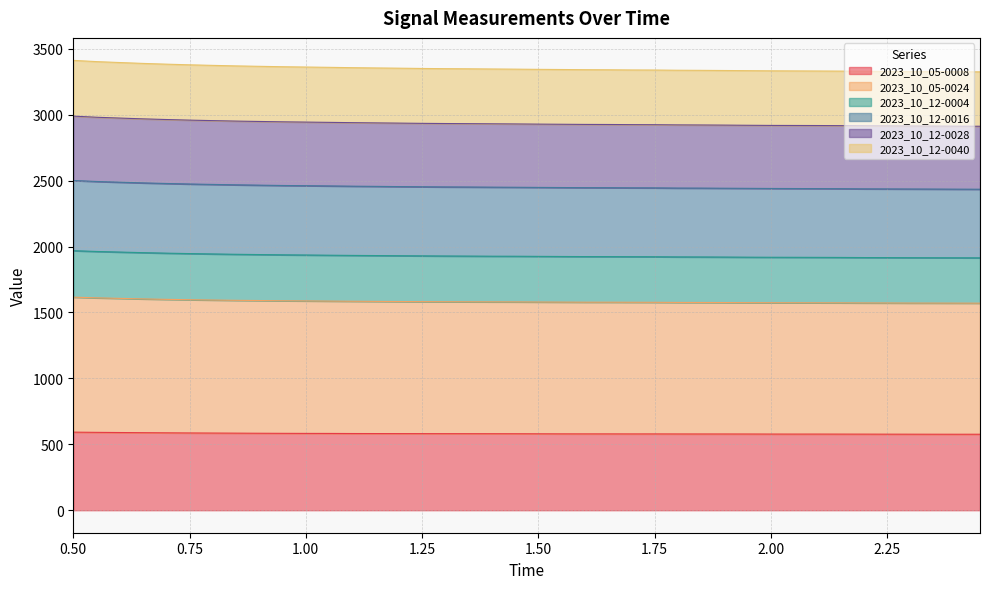

True or false: 2023_10_12-0040 and 2023_10_12-0028 intersect in this chart.

False